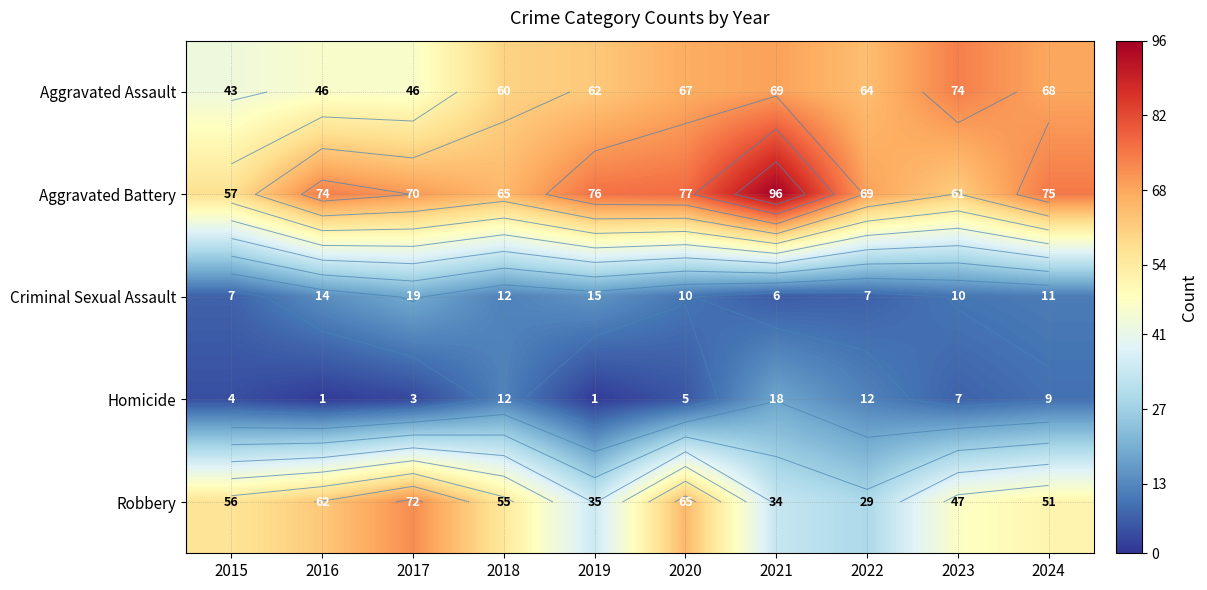

Which label corresponds to the smallest value in the chart?

2016